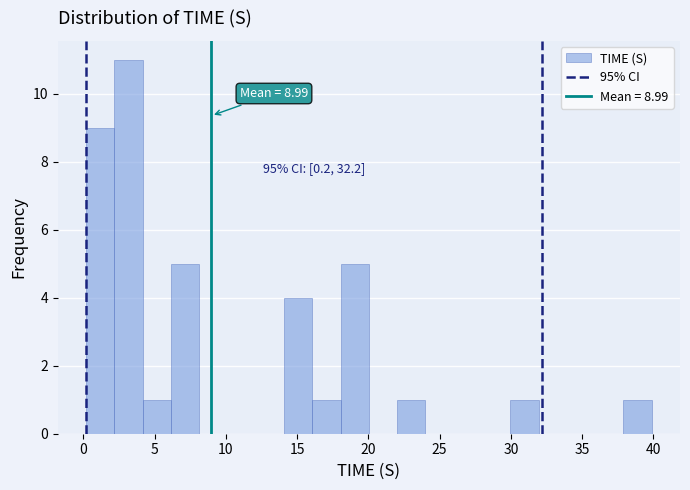

Read against the x-axis, roughly where is the centre of the tallest bar?

3.0